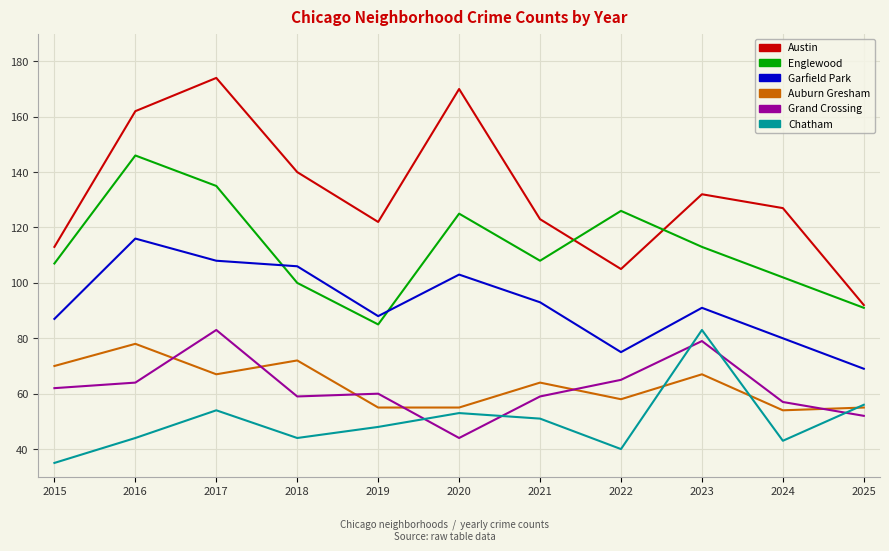

Reading left to right, list all the values displayed in this chart.

Austin: 113	162	174	140	122	170	123	105	132	127	92
Englewood: 107	146	135	100	85	125	108	126	113	102	91
Garfield Park: 87	116	108	106	88	103	93	75	91	80	69
Auburn Gresham: 70	78	67	72	55	55	64	58	67	54	55
Grand Crossing: 62	64	83	59	60	44	59	65	79	57	52
Chatham: 35	44	54	44	48	53	51	40	83	43	56